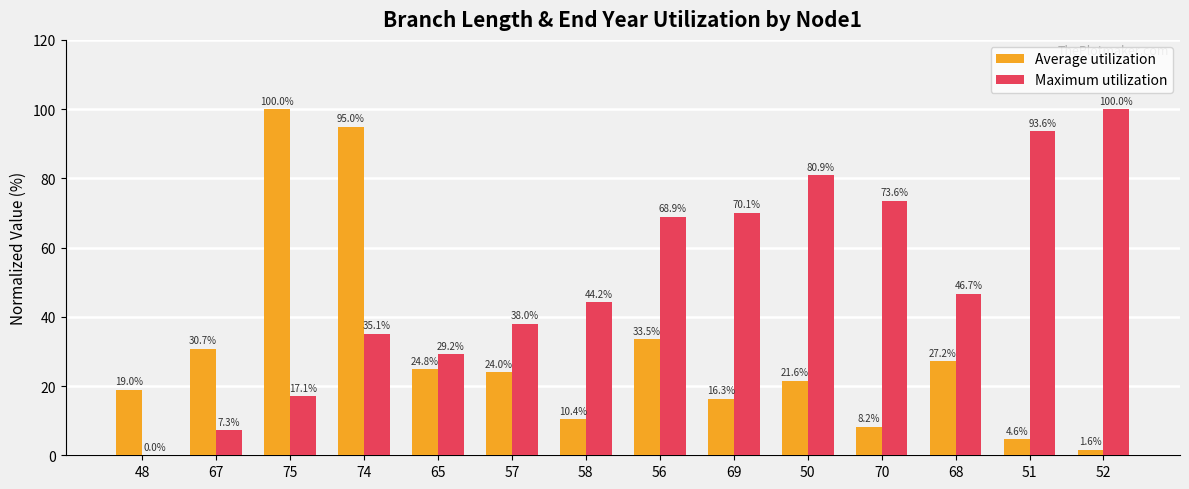

How many data points in Maximum utilization are above 46?

7